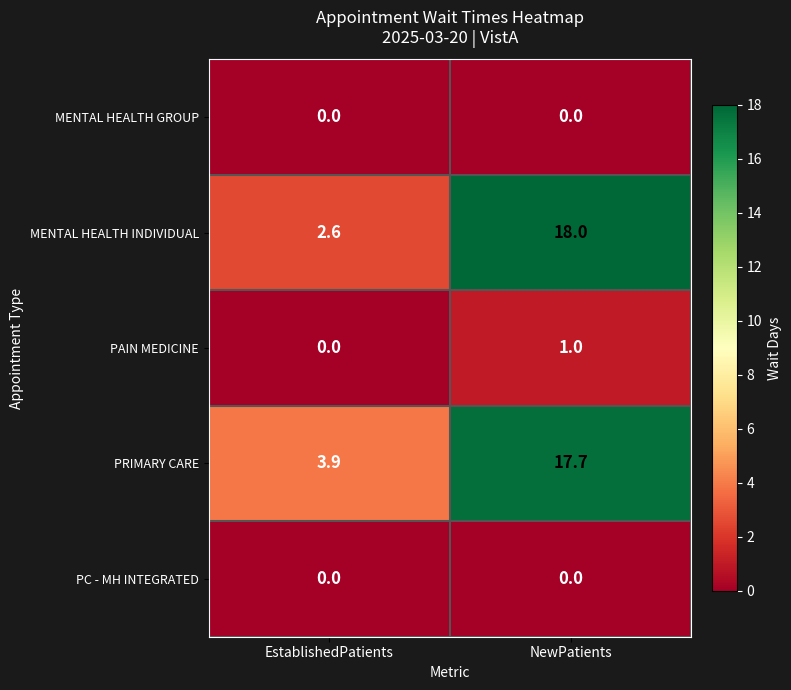

How many distinct data groups are displayed?

5